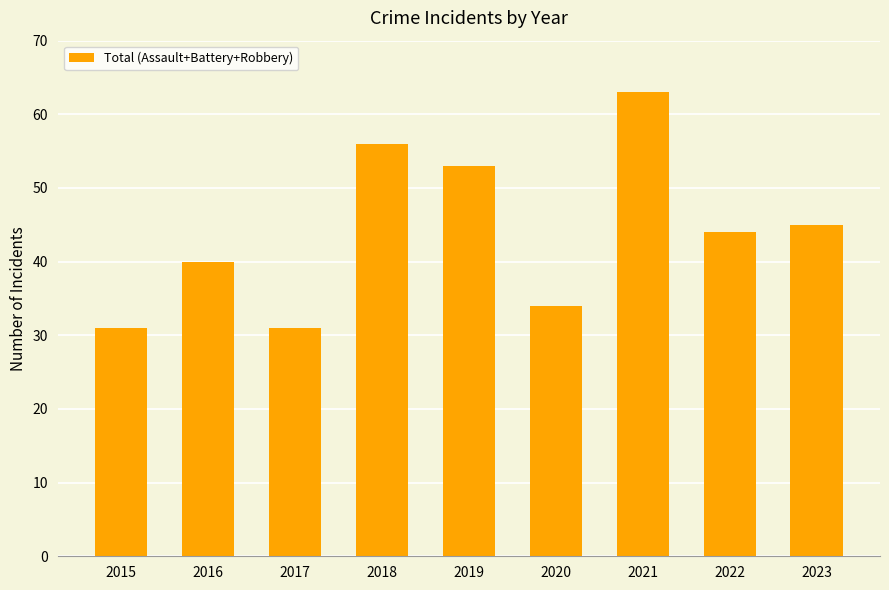

Are the bars grouped side by side (vs. stacked)?

No